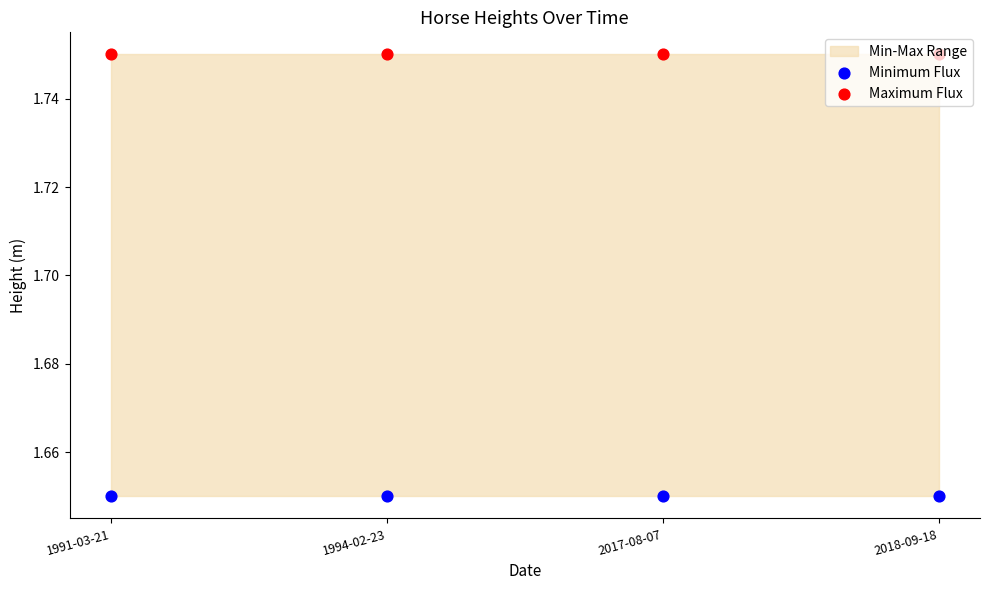

Which series contains the highest Y value?

Maximum Flux